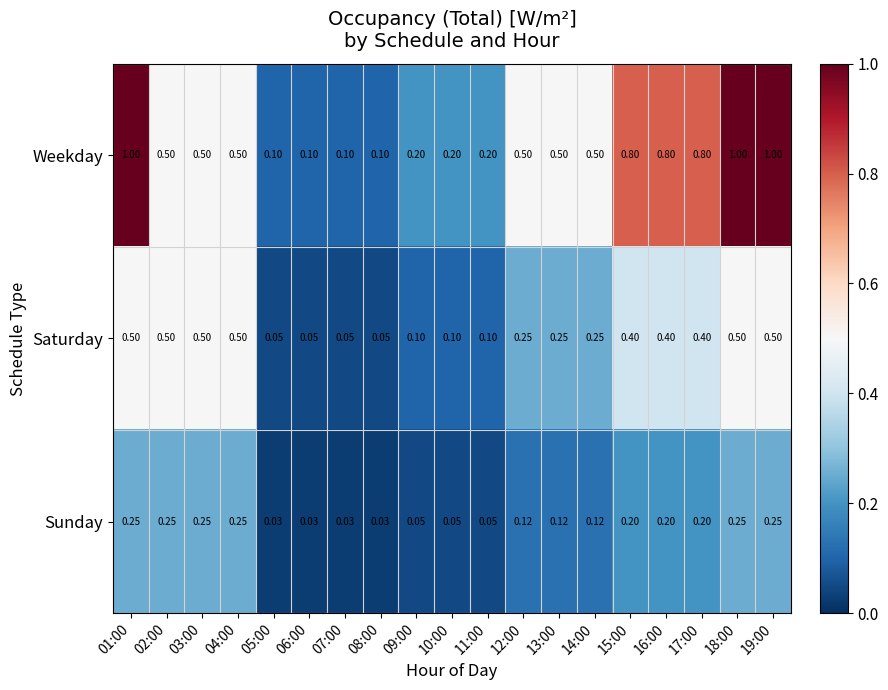

Is the value of Saturday at 11:00 greater than the value of Sunday at 05:00?

Yes